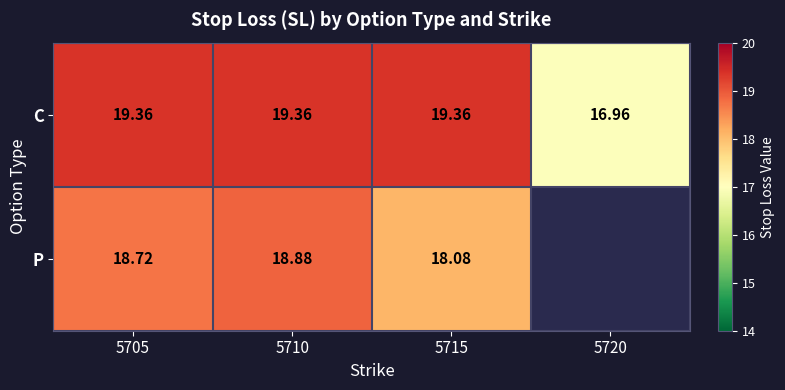

What is the greatest value displayed?

19.4